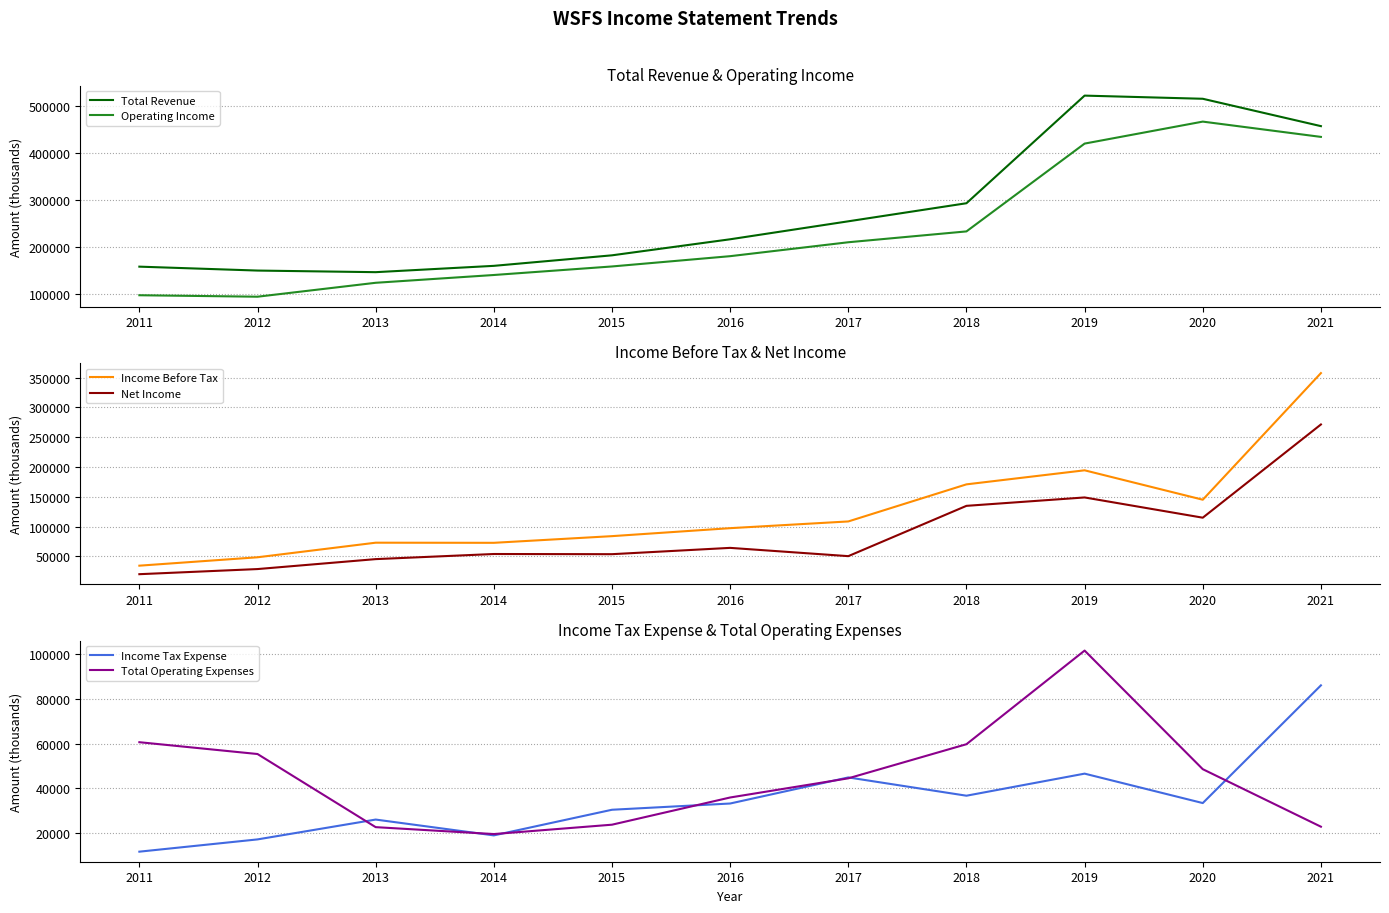

What value does the Total Revenue series have at 2012?

150300